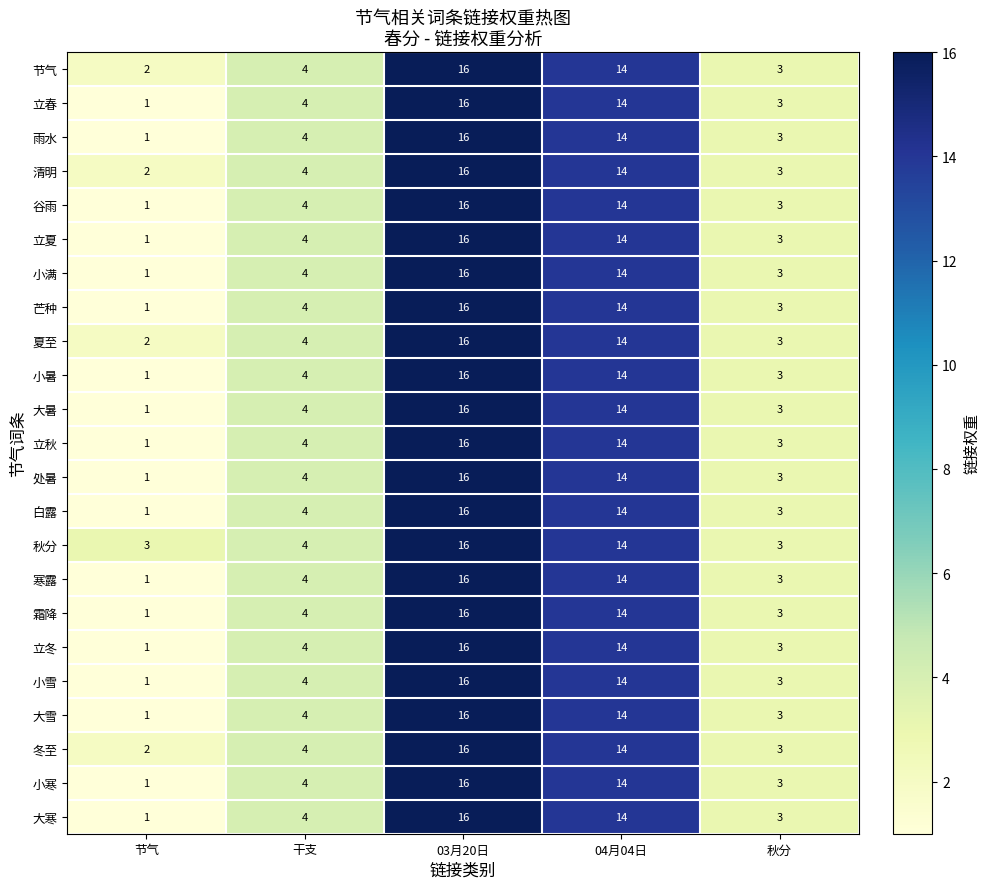

Is it true that 冬至 equals 7 at 03月20日?

False